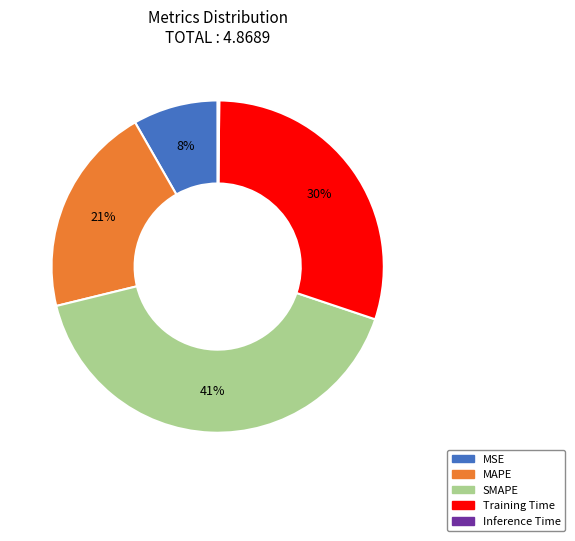

To the nearest percent, what is the average slice percentage?

20%